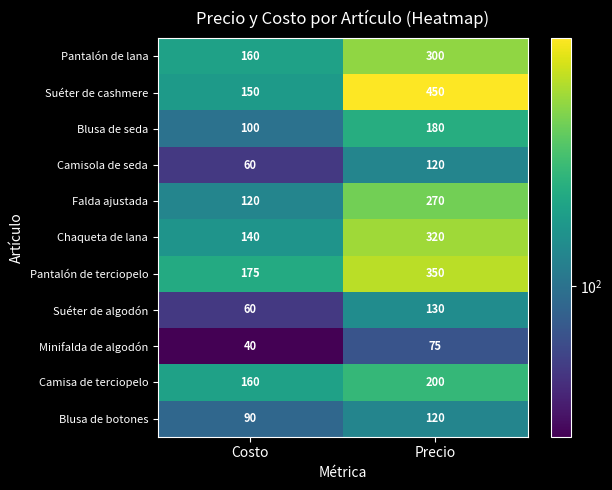

Which series has the widest spread of values?

Suéter de cashmere